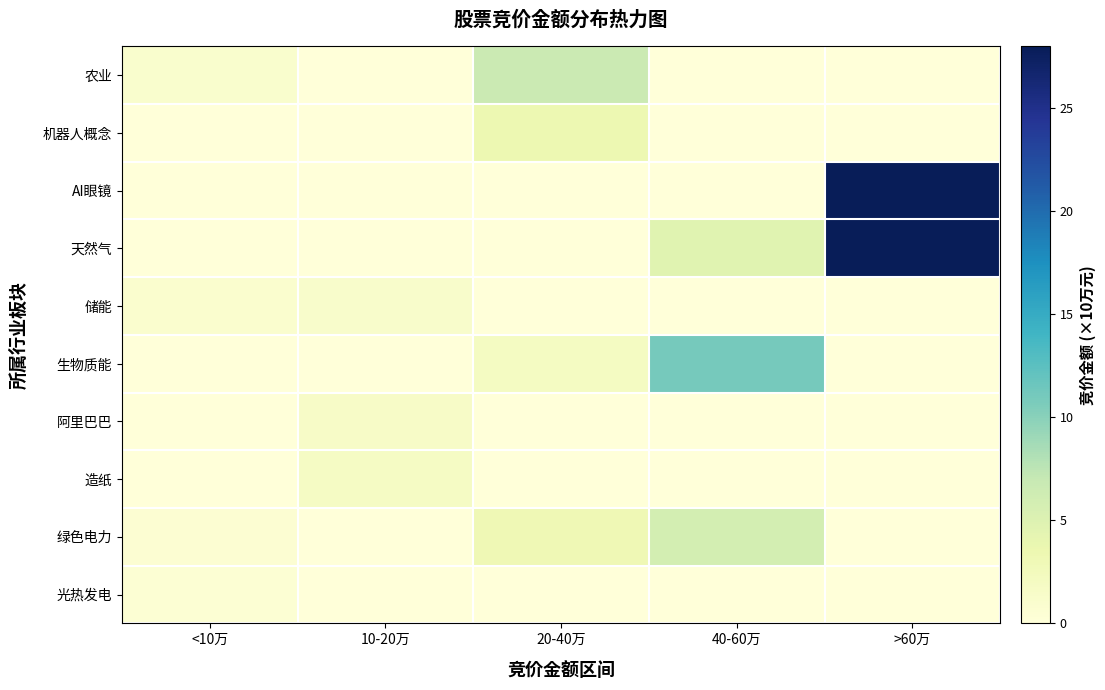

Which series has the largest range (max minus min)?

AI眼镜